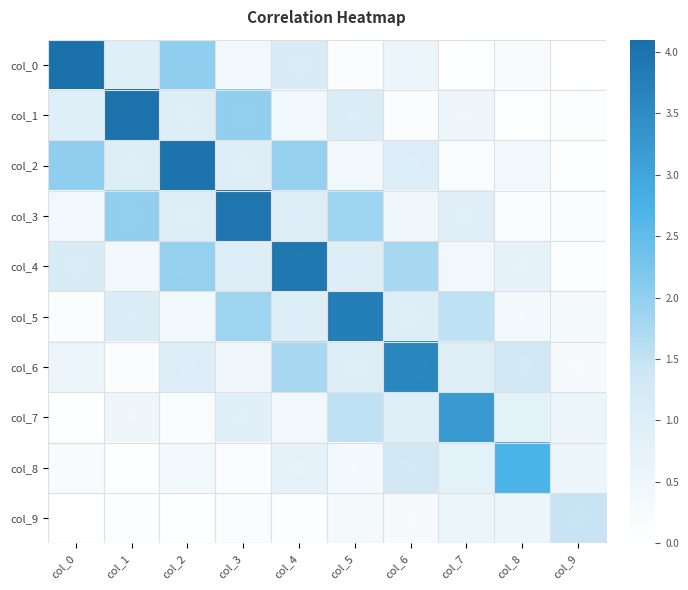

Reading left to right, list all the values displayed in this chart.

col_0: col_0=4.0	col_1=1.0	col_2=2.0	col_3=0.4	col_4=1.1	col_5=0.2	col_6=0.6	col_7=0.1	col_8=0.2	col_9=0.0
col_1: col_0=1.0	col_1=4.0	col_2=1.0	col_3=2.0	col_4=0.4	col_5=1.1	col_6=0.2	col_7=0.5	col_8=0.1	col_9=0.1
col_2: col_0=2.0	col_1=1.0	col_2=4.0	col_3=1.0	col_4=2.0	col_5=0.4	col_6=1.0	col_7=0.2	col_8=0.4	col_9=0.1
col_3: col_0=0.4	col_1=2.0	col_2=1.0	col_3=4.0	col_4=1.0	col_5=1.9	col_6=0.4	col_7=0.9	col_8=0.2	col_9=0.2
col_4: col_0=1.1	col_1=0.4	col_2=2.0	col_3=1.0	col_4=3.9	col_5=1.0	col_6=1.8	col_7=0.4	col_8=0.7	col_9=0.1
col_5: col_0=0.2	col_1=1.1	col_2=0.4	col_3=1.9	col_4=1.0	col_5=3.8	col_6=1.0	col_7=1.6	col_8=0.4	col_9=0.3
col_6: col_0=0.6	col_1=0.2	col_2=1.0	col_3=0.4	col_4=1.8	col_5=1.0	col_6=3.6	col_7=0.9	col_8=1.3	col_9=0.3
col_7: col_0=0.1	col_1=0.5	col_2=0.2	col_3=0.9	col_4=0.4	col_5=1.6	col_6=0.9	col_7=3.2	col_8=0.8	col_9=0.6
col_8: col_0=0.2	col_1=0.1	col_2=0.4	col_3=0.2	col_4=0.7	col_5=0.4	col_6=1.3	col_7=0.8	col_8=2.7	col_9=0.5
col_9: col_0=0.0	col_1=0.1	col_2=0.1	col_3=0.2	col_4=0.1	col_5=0.3	col_6=0.3	col_7=0.6	col_8=0.5	col_9=1.5